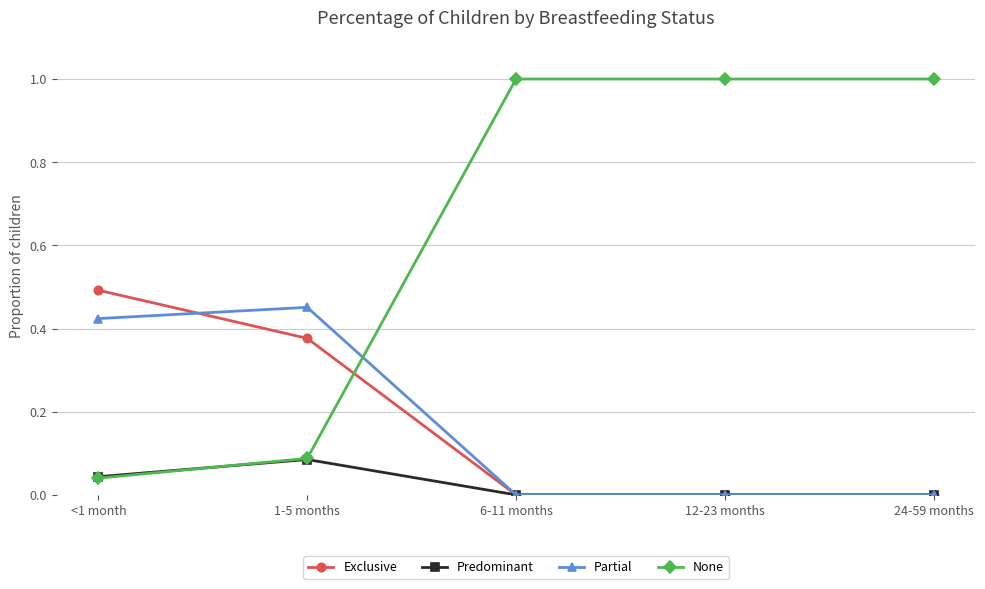

Which series has the largest total across all categories?

None